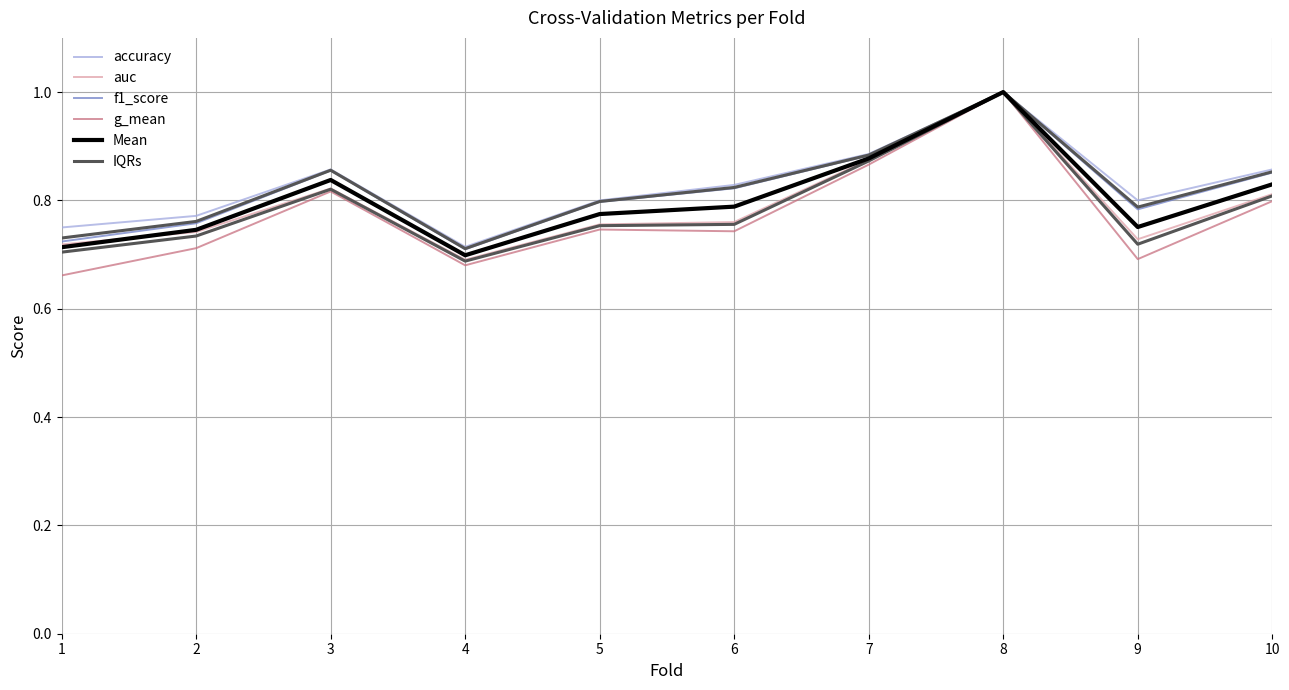

What is the average value of the Mean series?

0.8